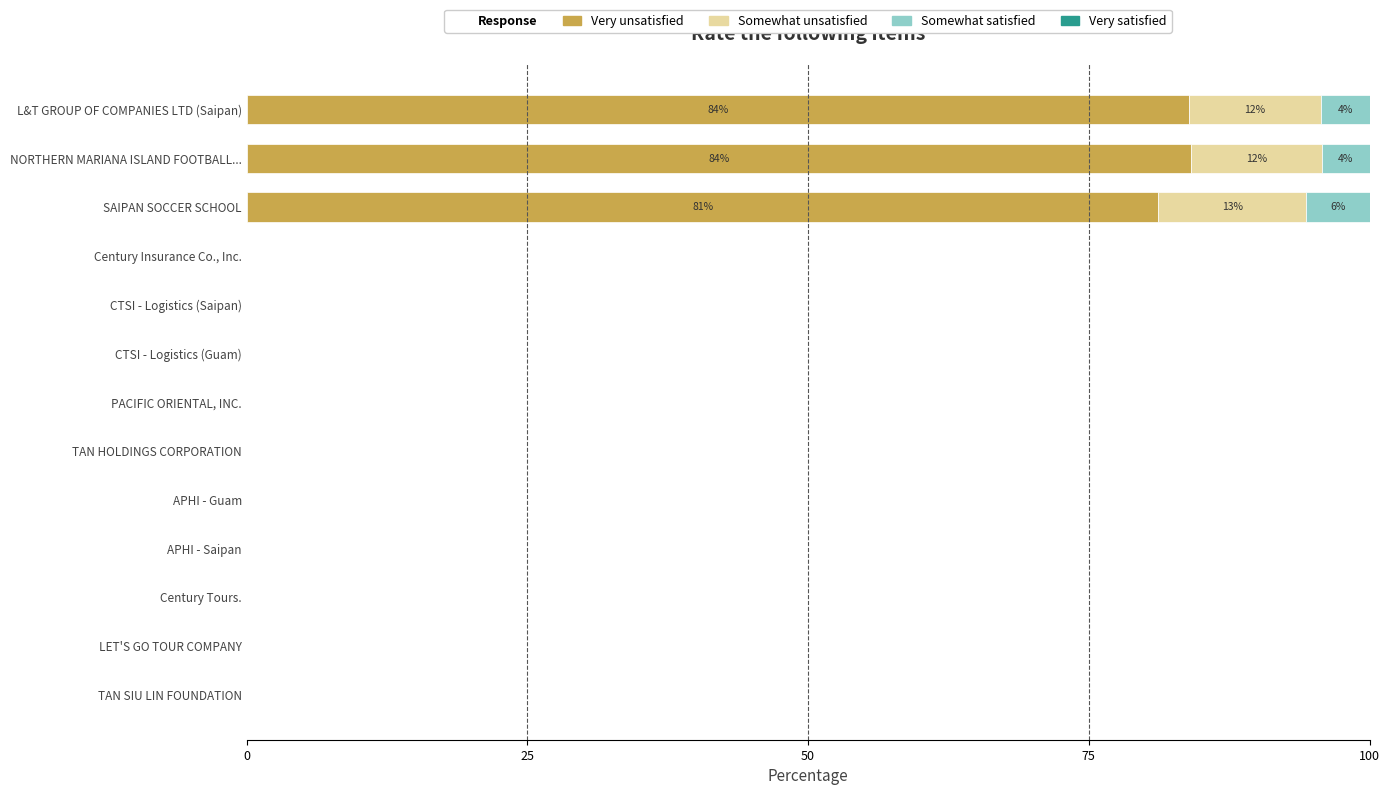

True or false: Very unsatisfied has a value of 0.0 at Century Insurance Co., Inc..

True